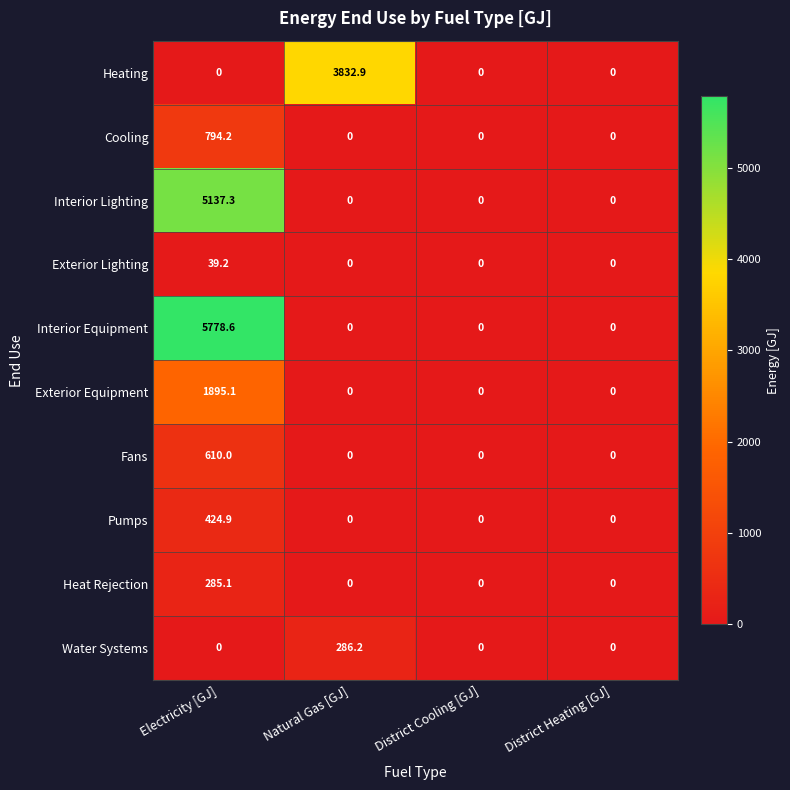

How many distinct data groups are displayed?

10